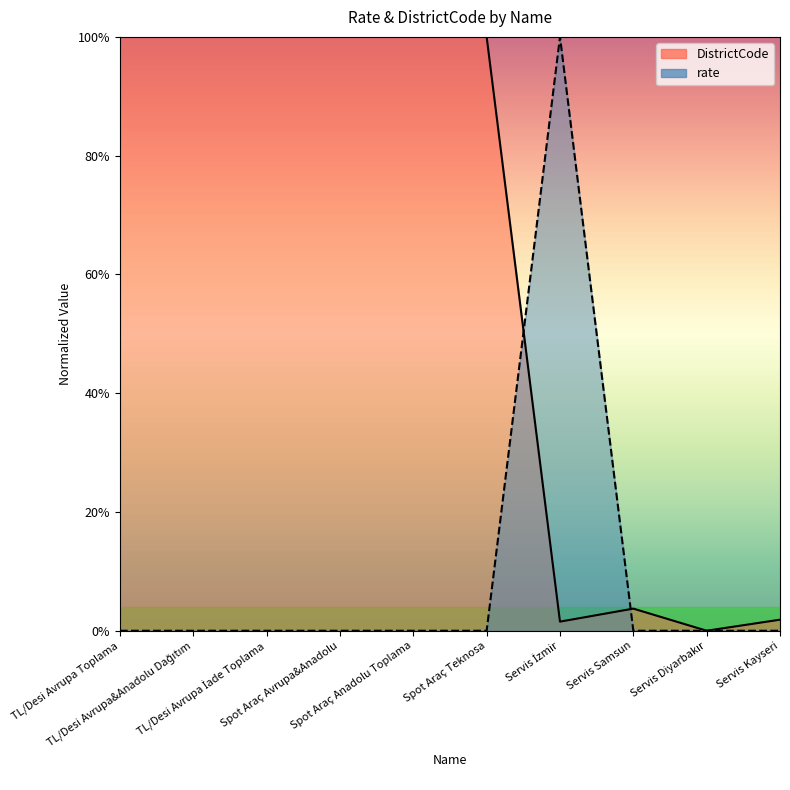

At how many categories does at least one series exceed 0?

9